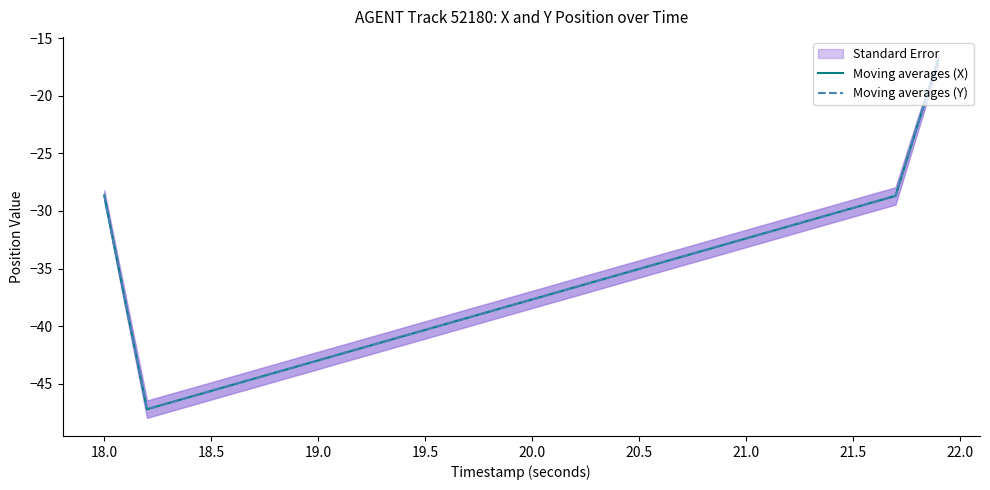

Where does the Moving averages (Y) series first go above -37?

18.0